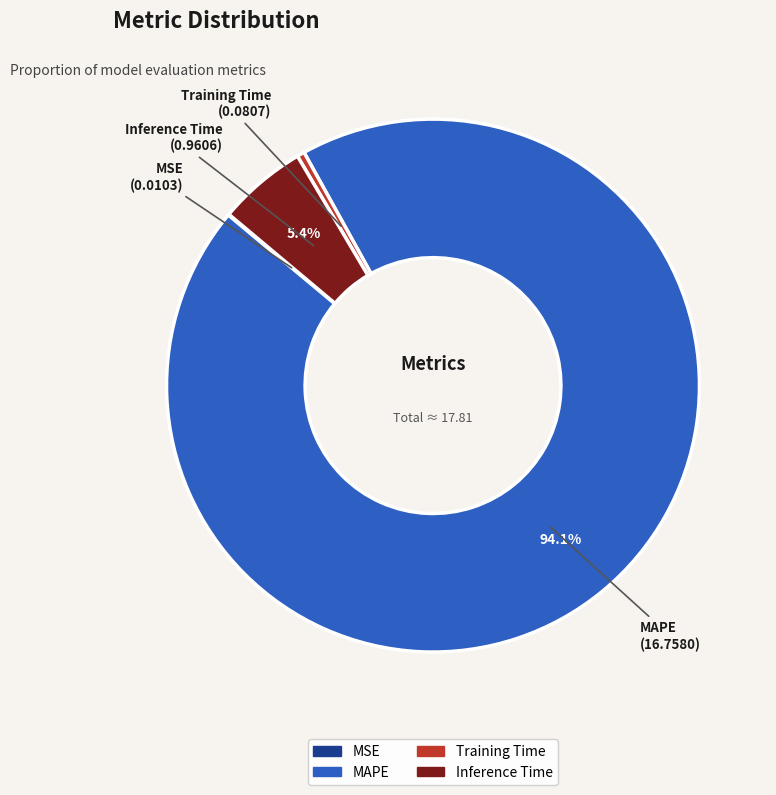

Which slice is the largest?

MAPE